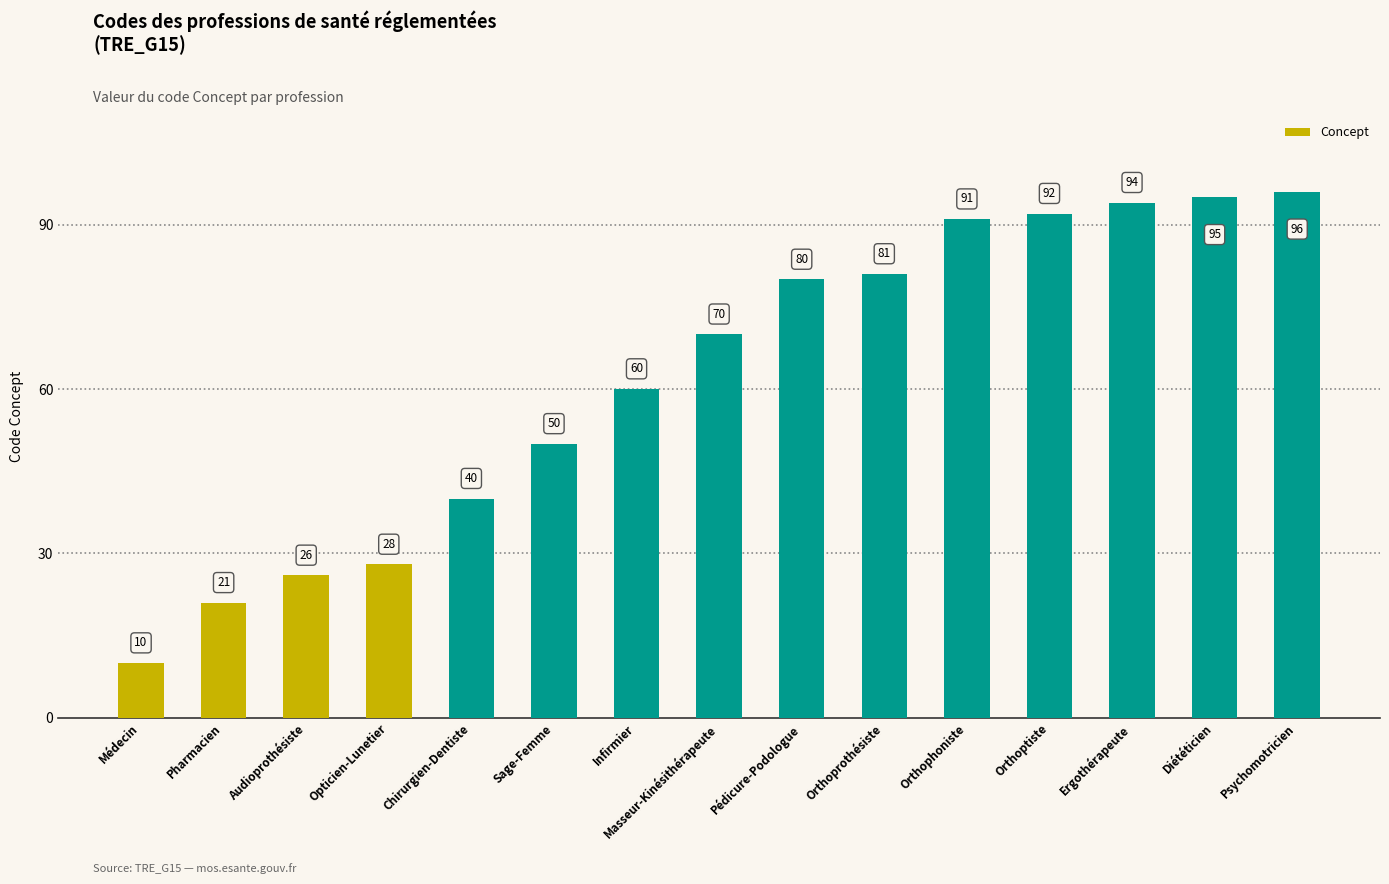

List the labels in order of value, smallest first.

Médecin, Pharmacien, Audioprothésiste, Opticien-Lunetier, Chirurgien-Dentiste, Sage-Femme, Infirmier, Masseur-Kinésithérapeute, Pédicure-Podologue, Orthoprothésiste, Orthophoniste, Orthoptiste, Ergothérapeute, Diététicien, Psychomotricien